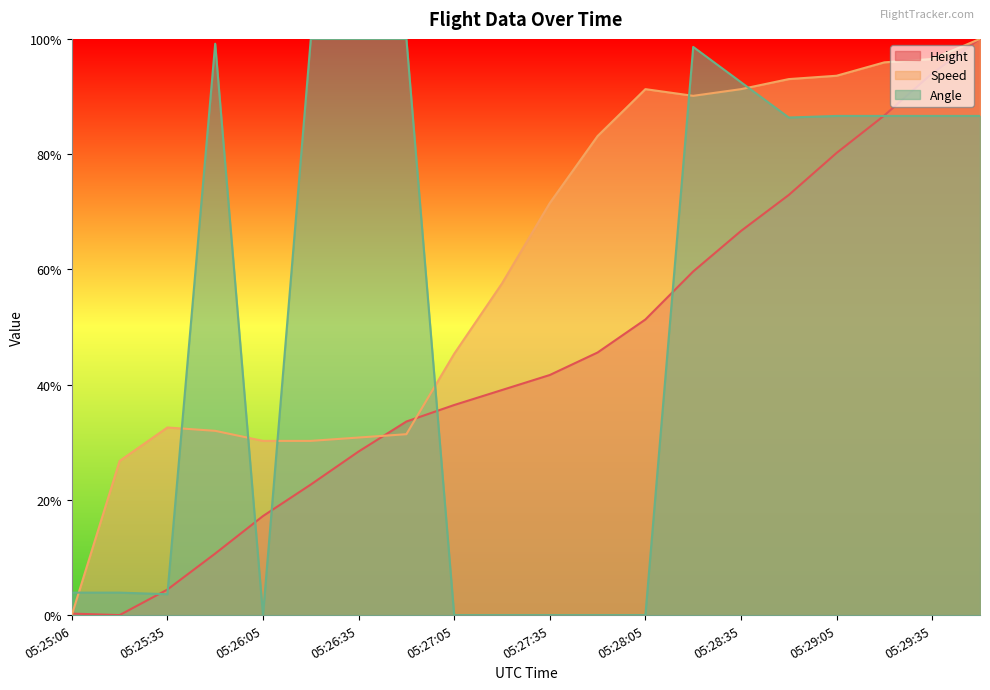

Is the value of Height at 05:28:35 greater than the value of Speed at 05:27:05?

Yes